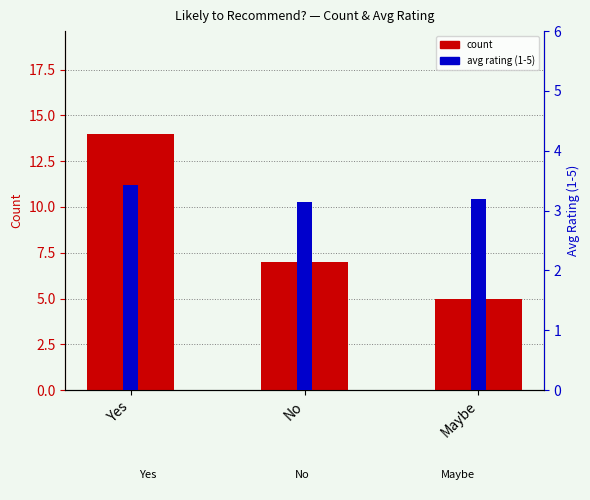

What is the sum of all count values?

26.0